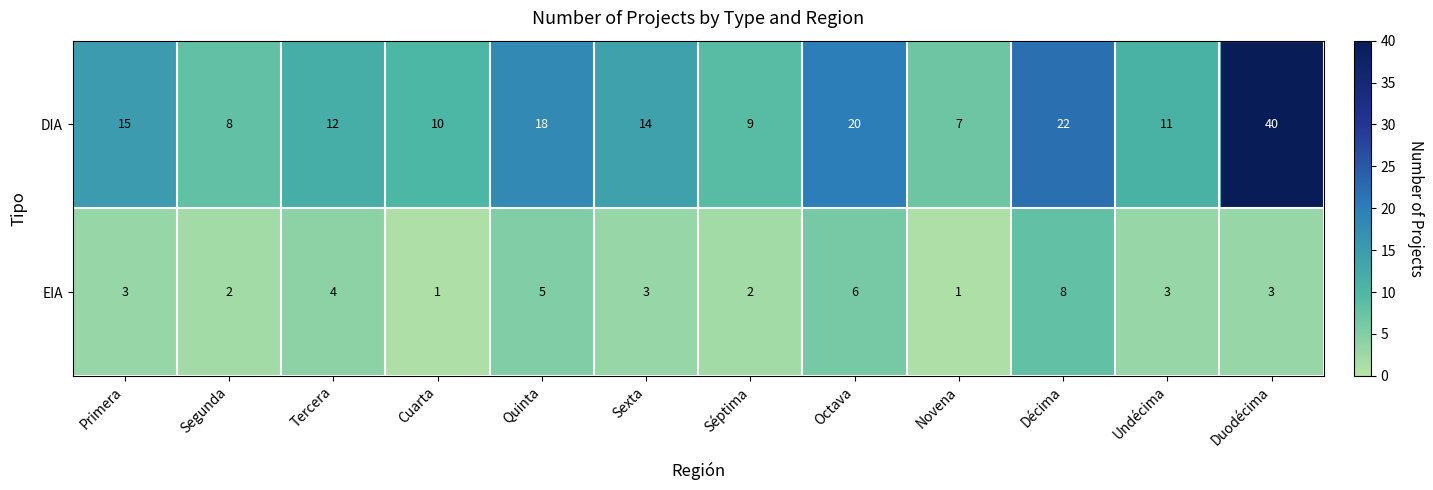

Which series changed the most between Quinta and Octava?

DIA